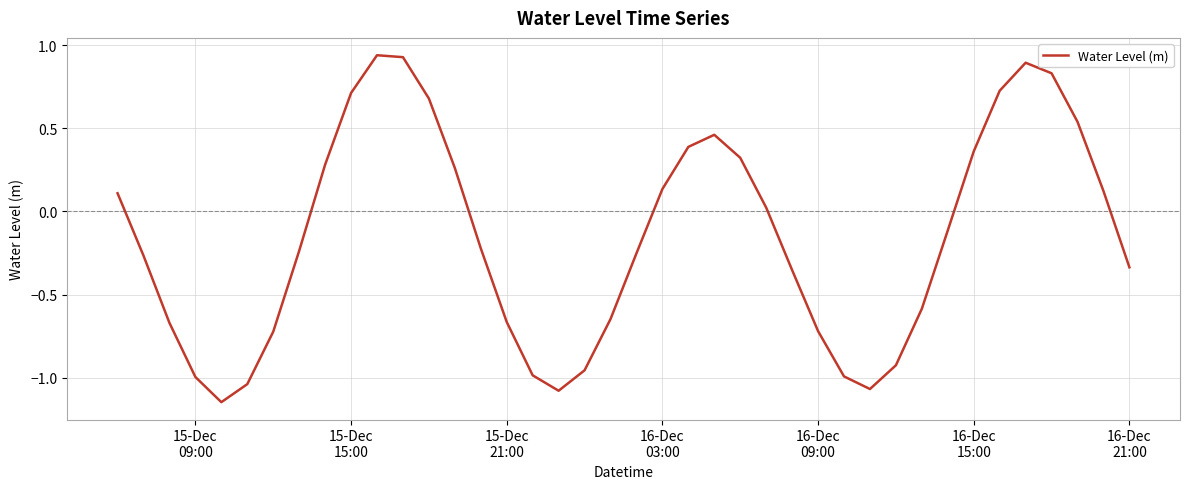

What is the difference between the maximum and minimum values?

2.1